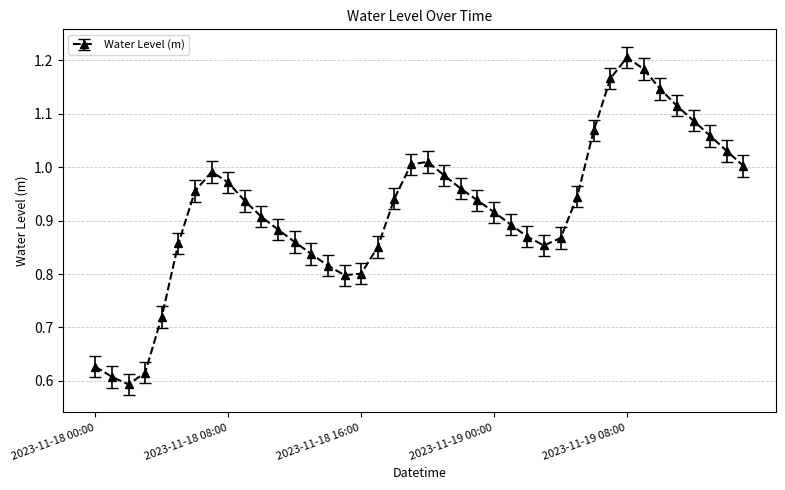

True or false: the data has more than 2 interior local peaks.

True